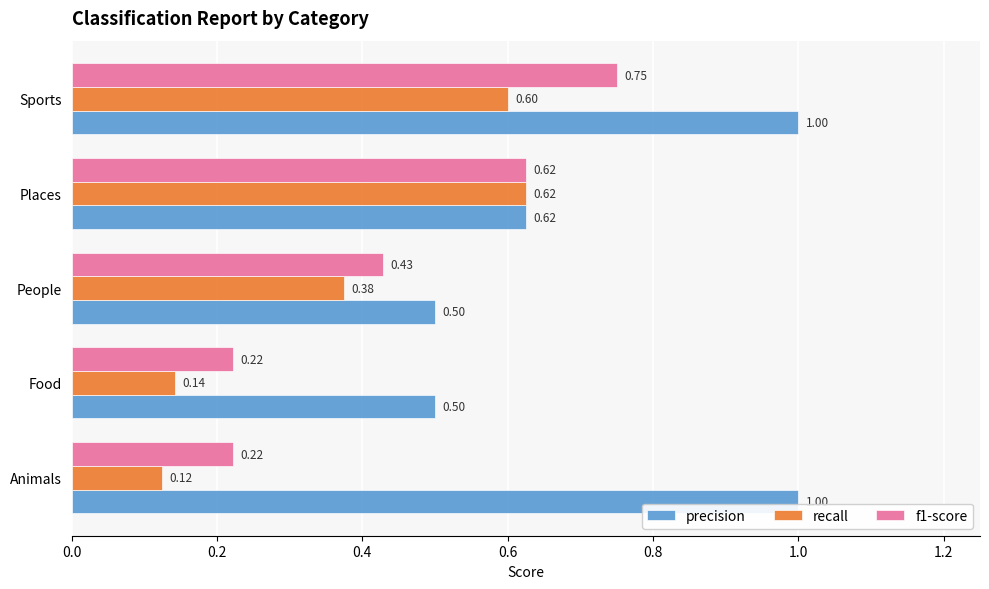

Which series has the largest total across all categories?

precision